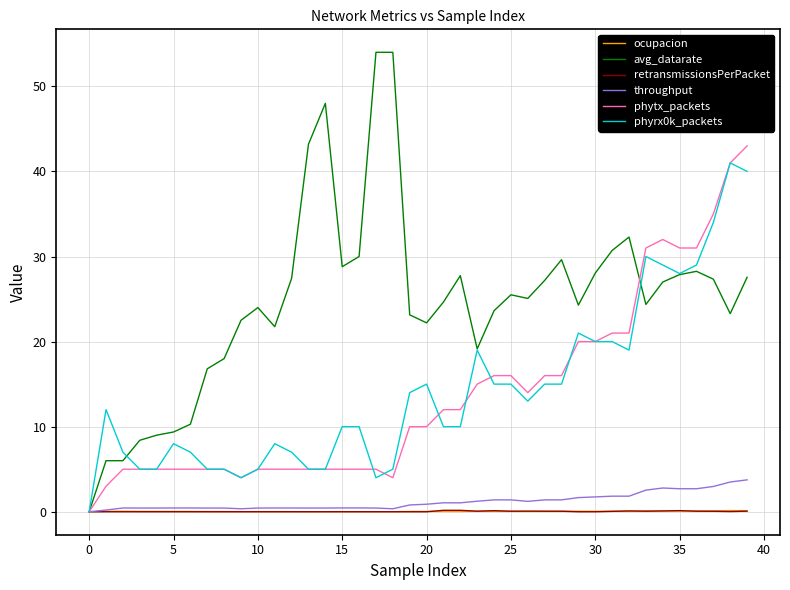

Which series has the largest total across all categories?

avg_datarate